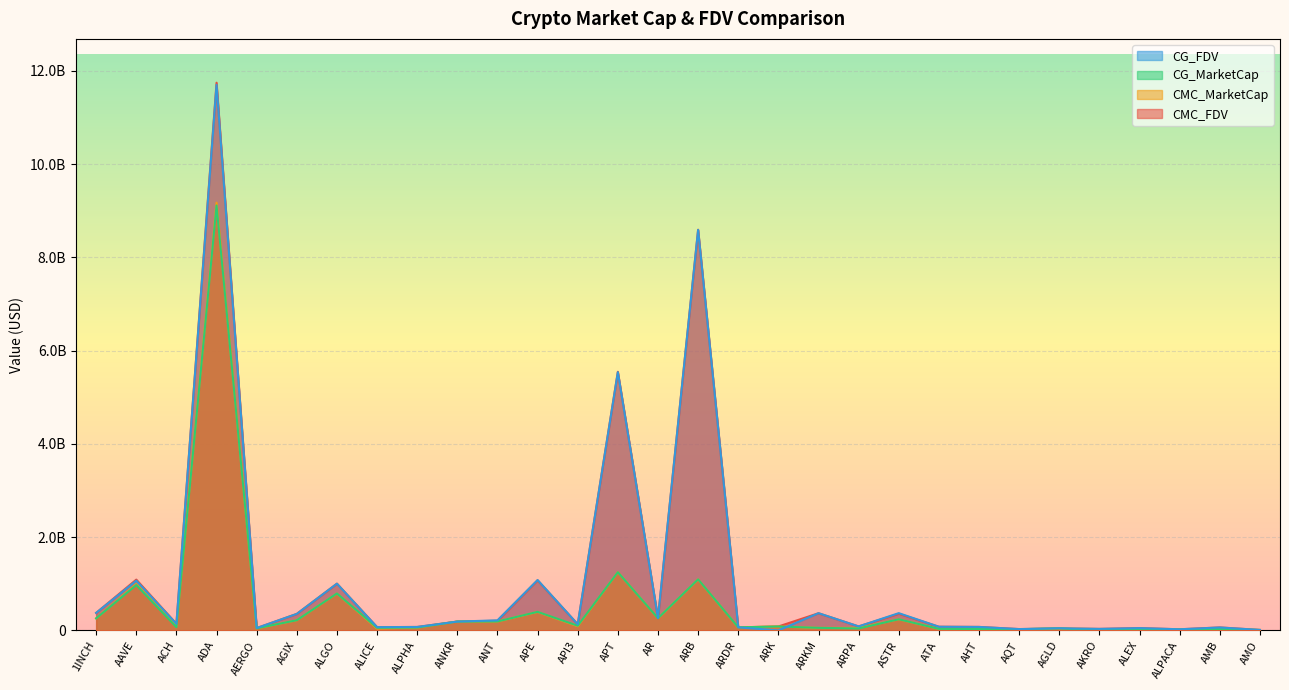

What is the value of the CG_FDV point at the 24th from the left?

28861849.0